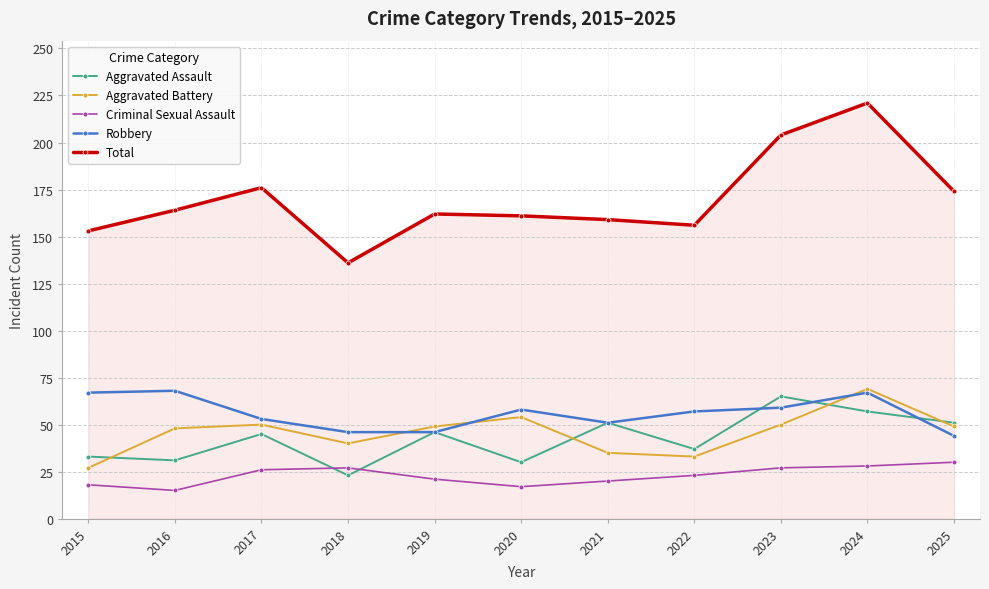

Which series changed the most between 2015 and 2024?

Total